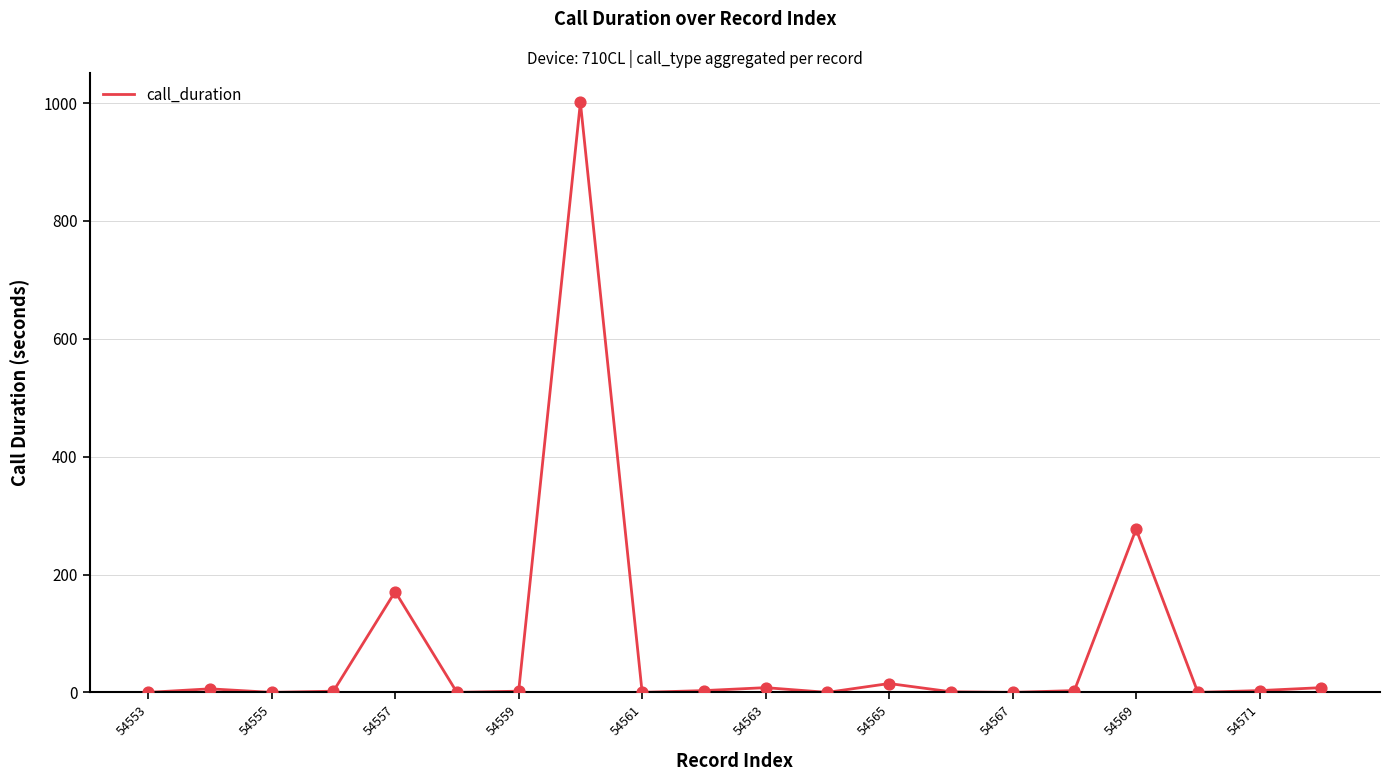

What is the difference between the maximum and minimum values?

1001